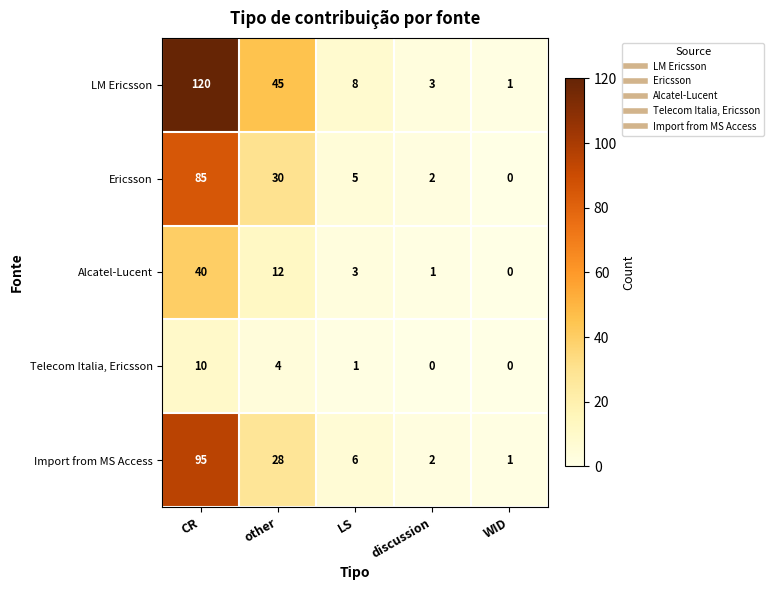

Where is Telecom Italia, Ericsson nearest to the value 5?

other